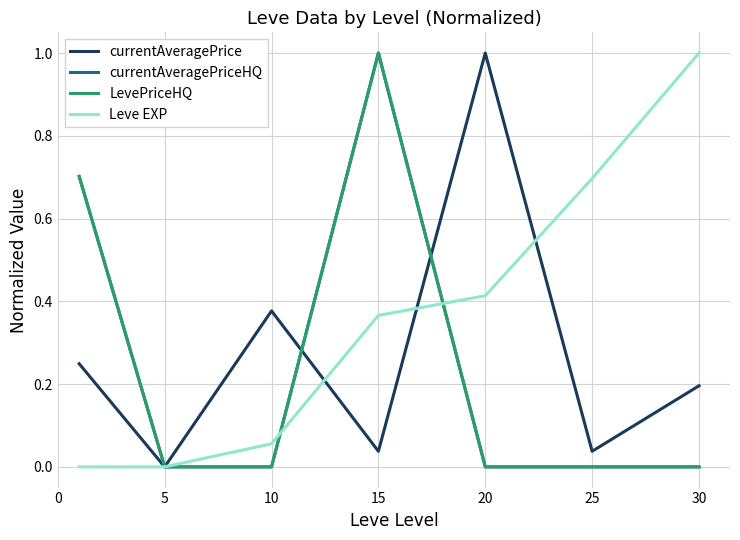

Does the chart have visible grid lines?

Yes